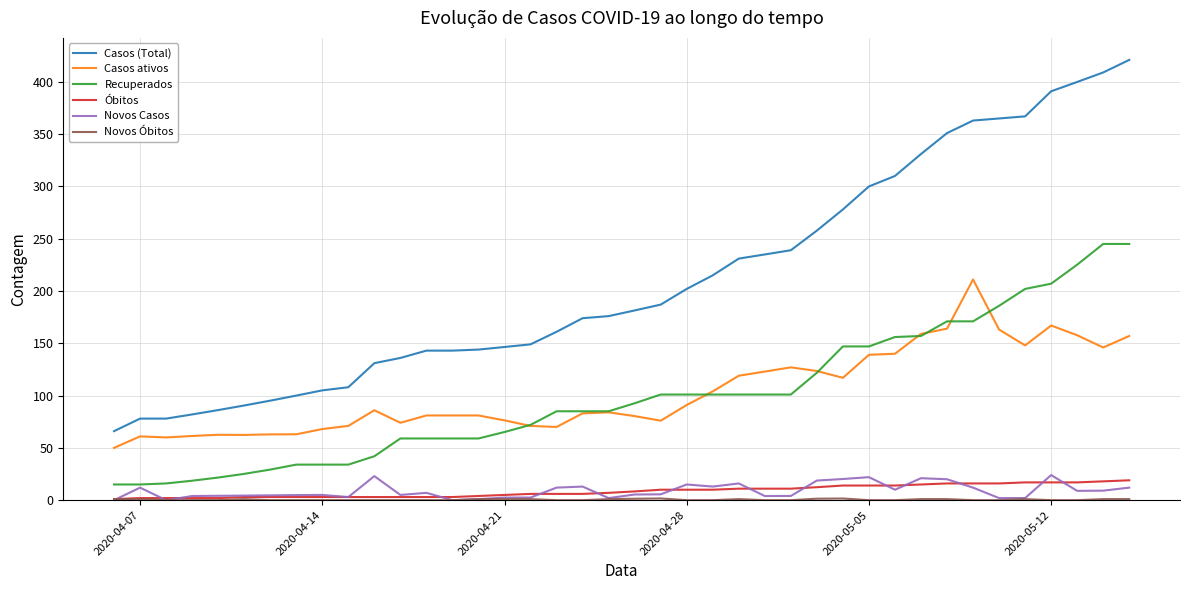

How many values in the Óbitos series are below 8?

20